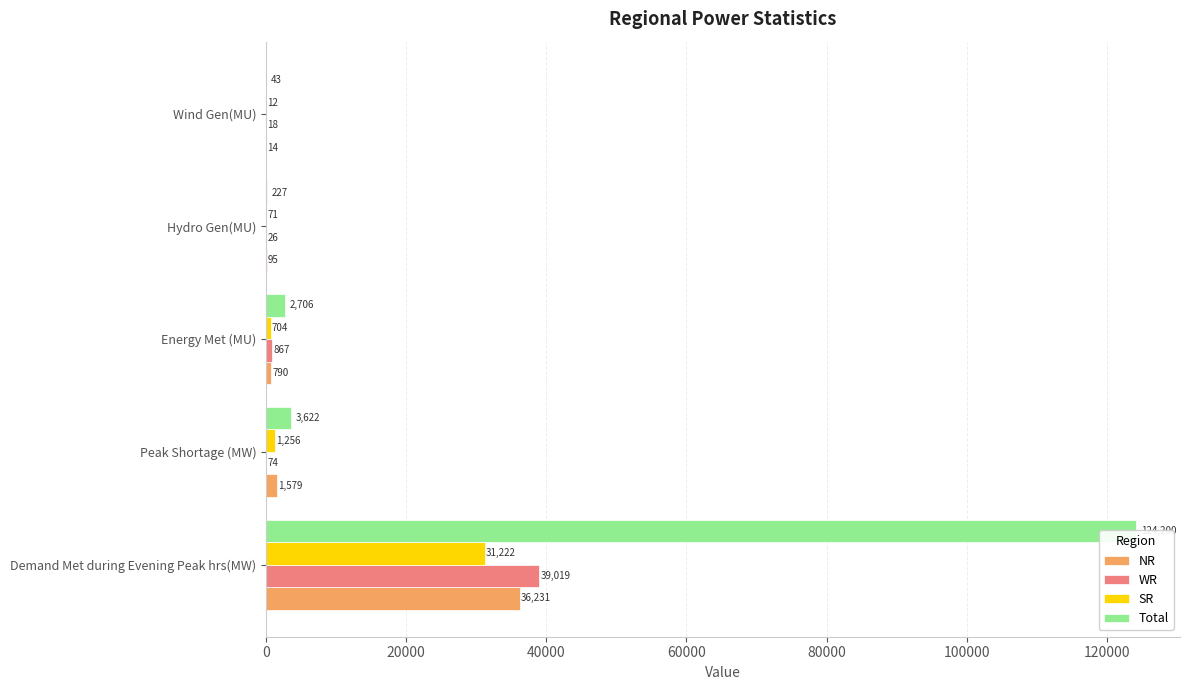

Rank the series by their maximum value, from highest to lowest.

Total, WR, NR, SR